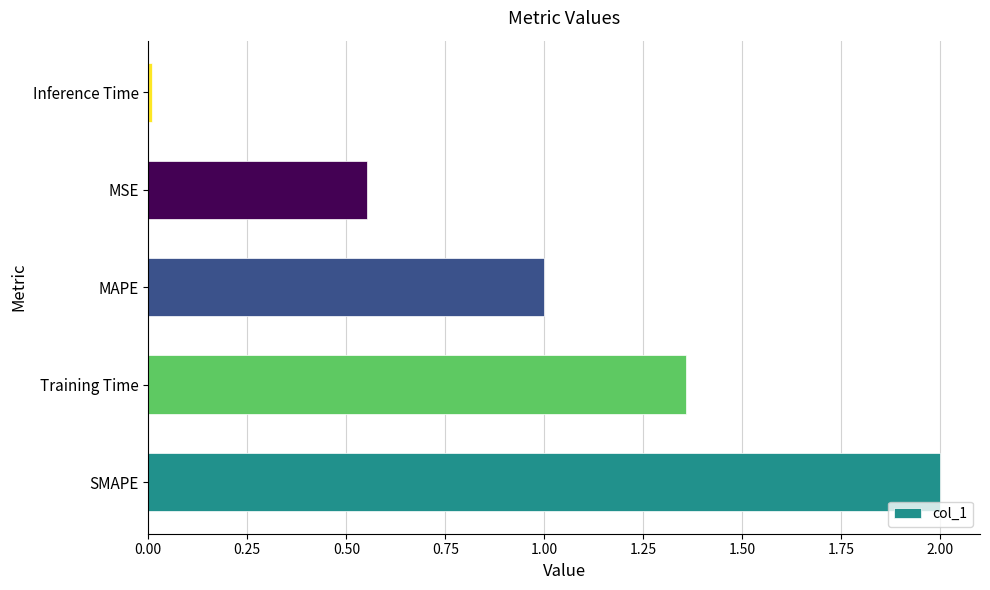

Which has a higher value, MAPE or SMAPE?

SMAPE